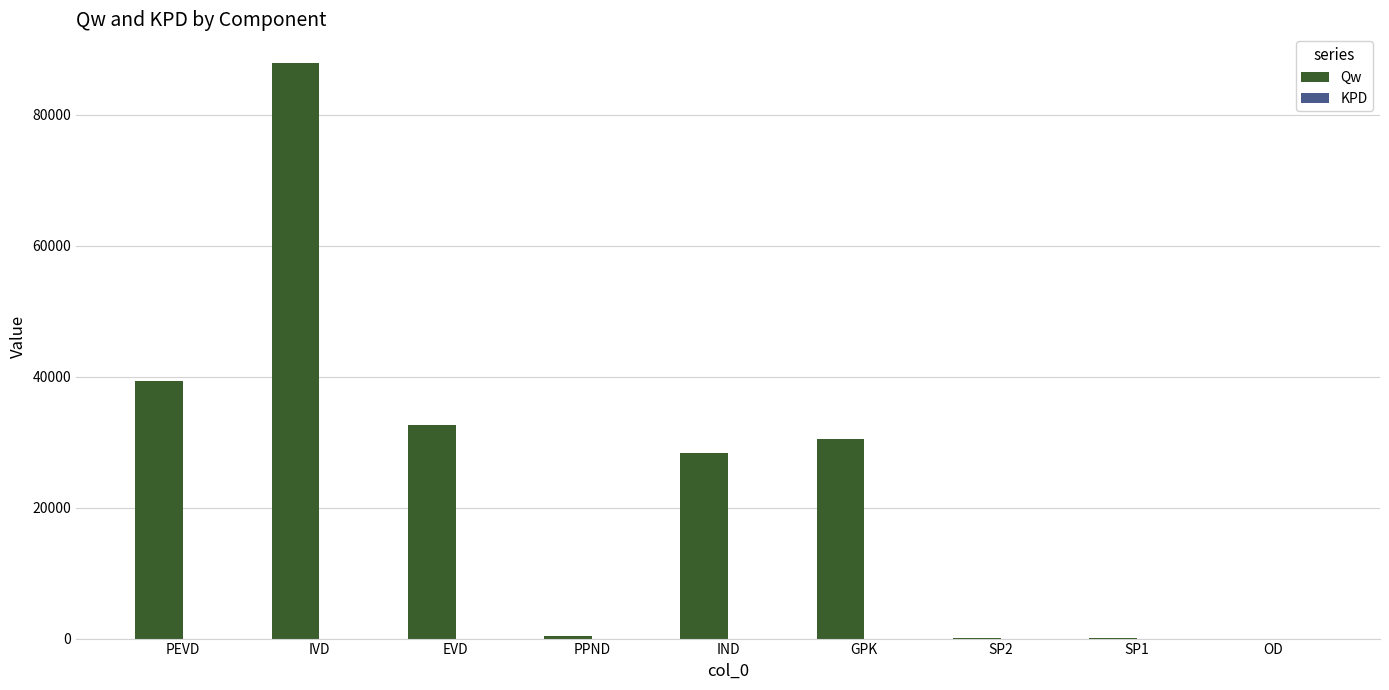

What is the greatest value displayed?

87886.6